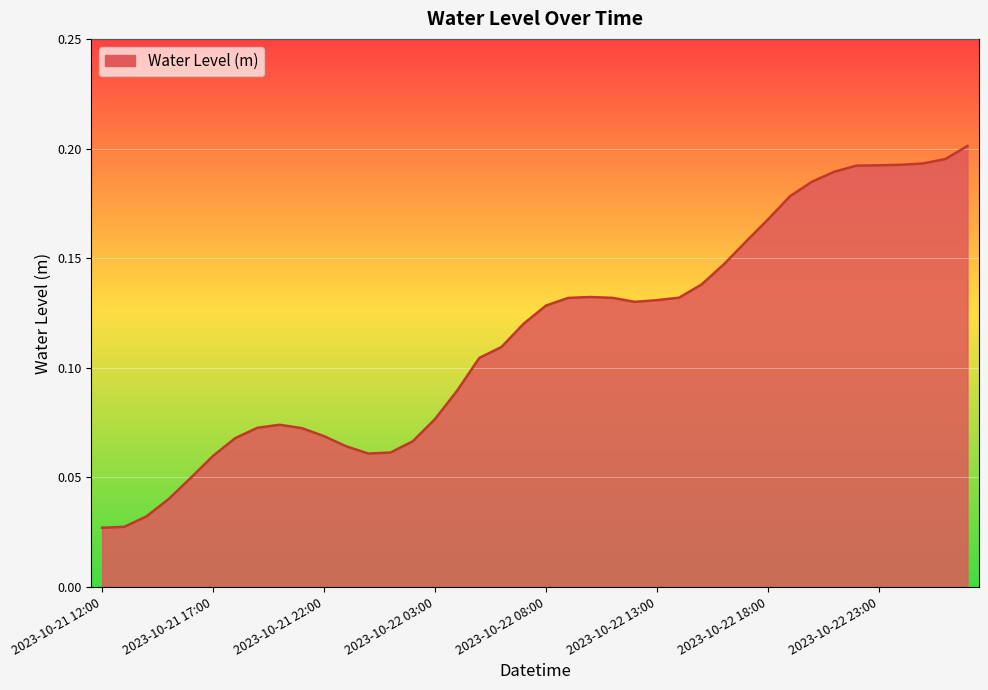

Is this an area chart (filled region under the line)?

Yes